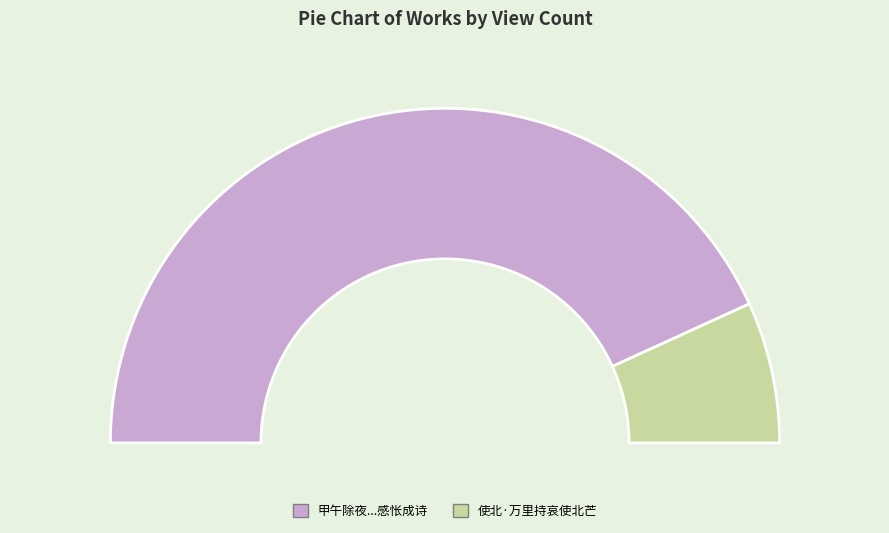

How many segments does this pie chart have?

2